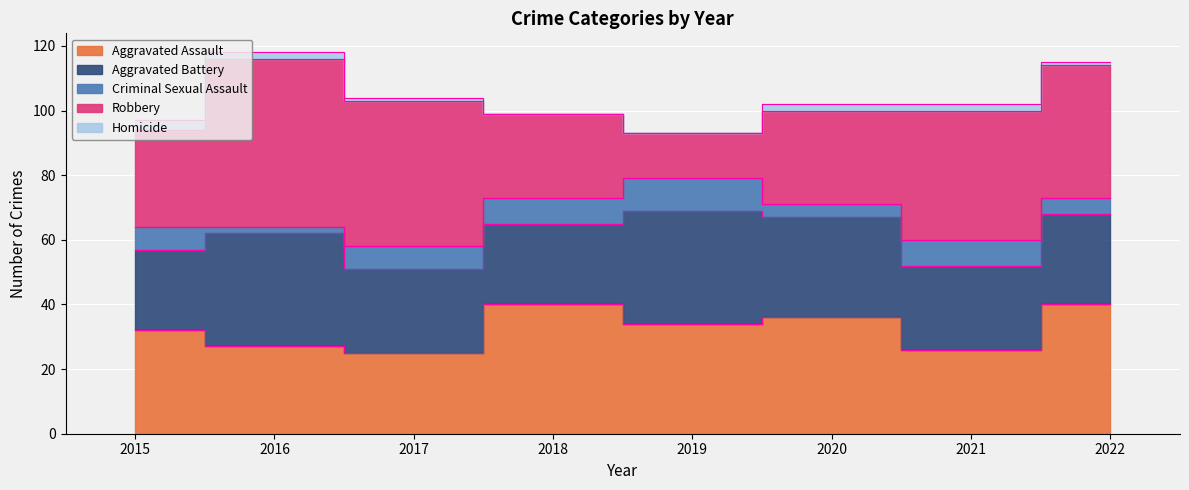

Which category has the highest value across all series?

2016